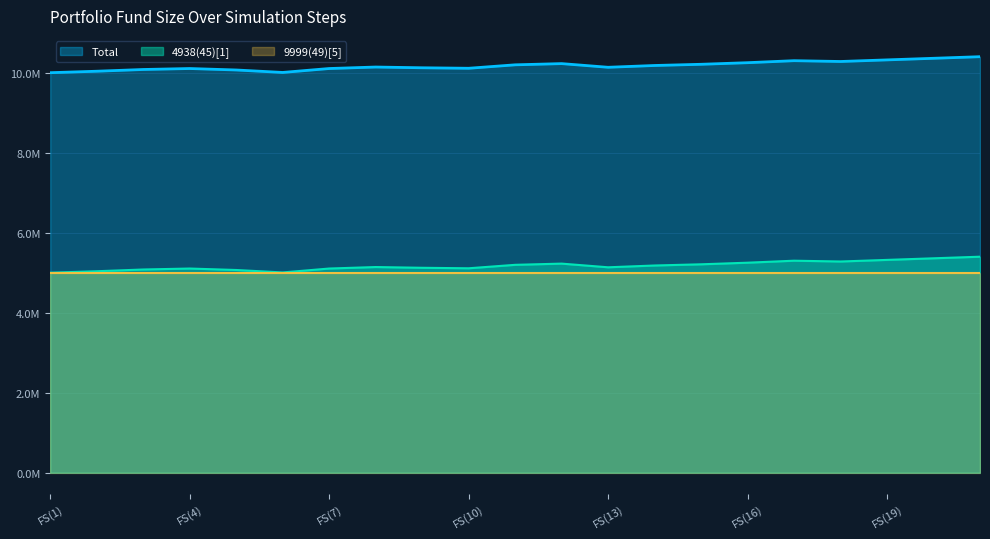

Which label corresponds to the smallest value in the chart?

FS(1)